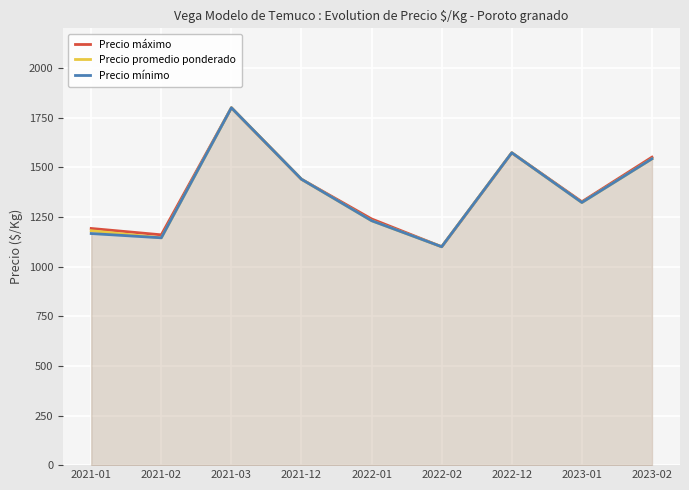

True or false: Precio máximo has more than 2 interior local peaks.

False